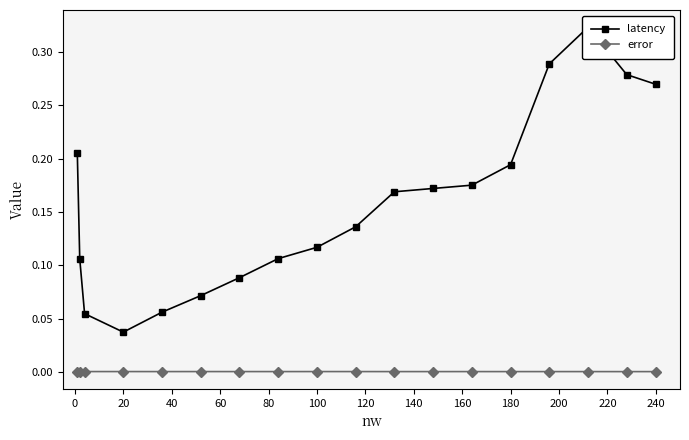

True or false: error has more than 1 points higher than both neighbors.

True